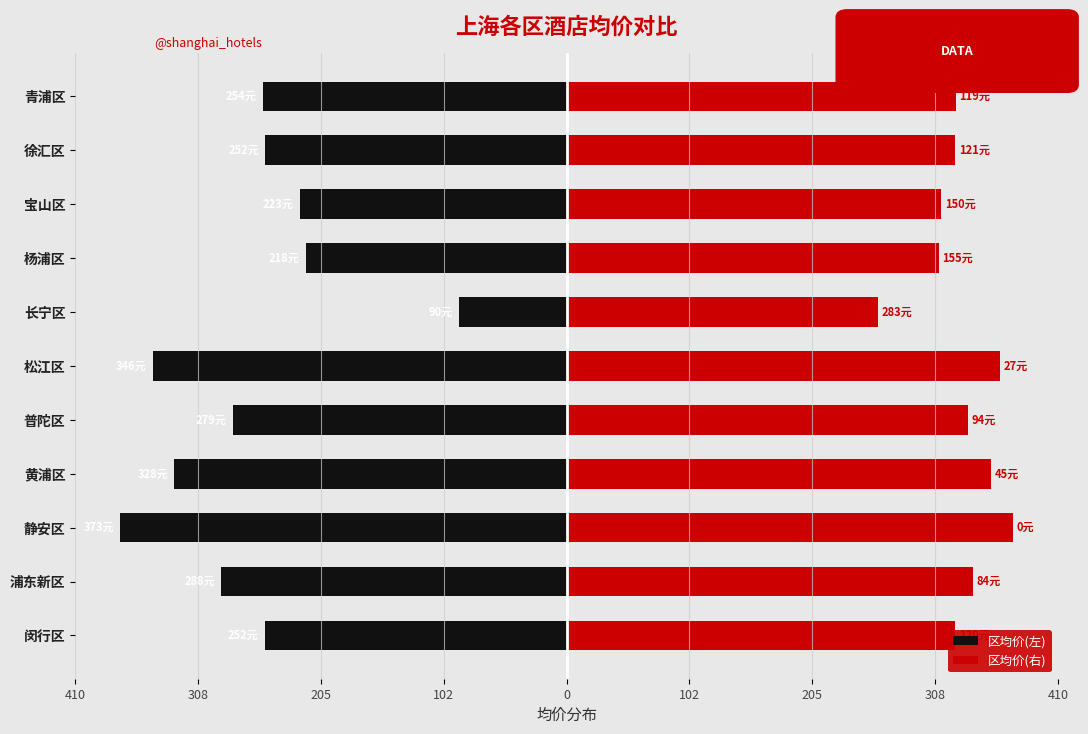

What are all the series names shown in the legend?

区均价(左), 区均价(右)